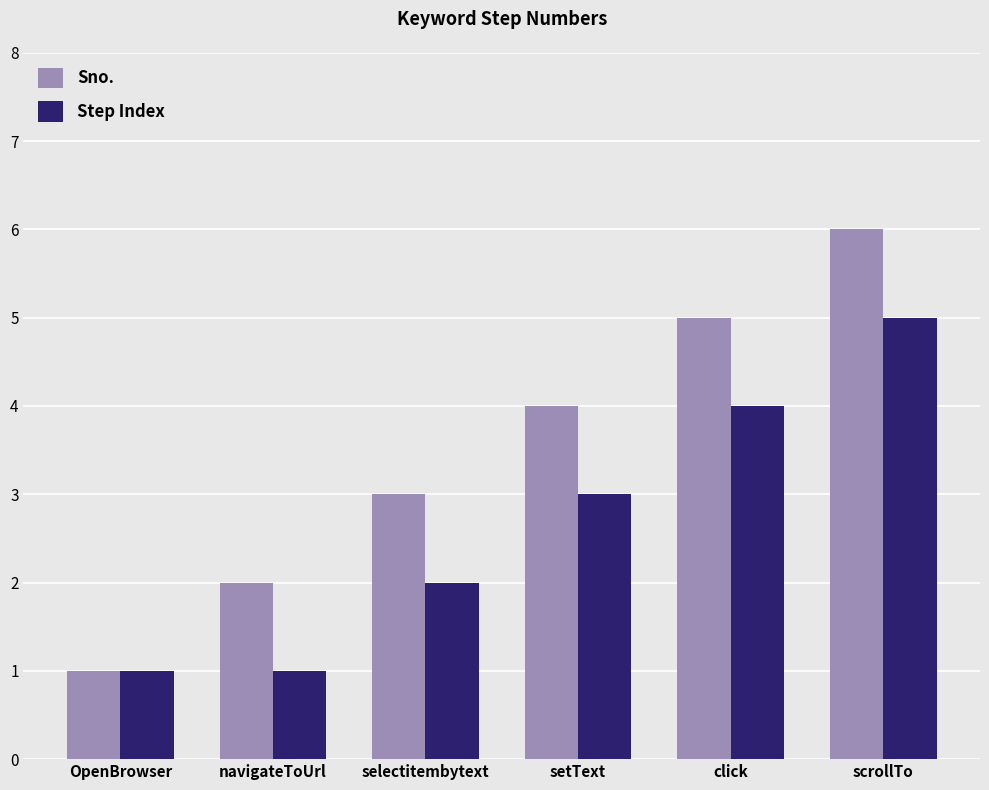

Are the bars grouped side by side (vs. stacked)?

Yes